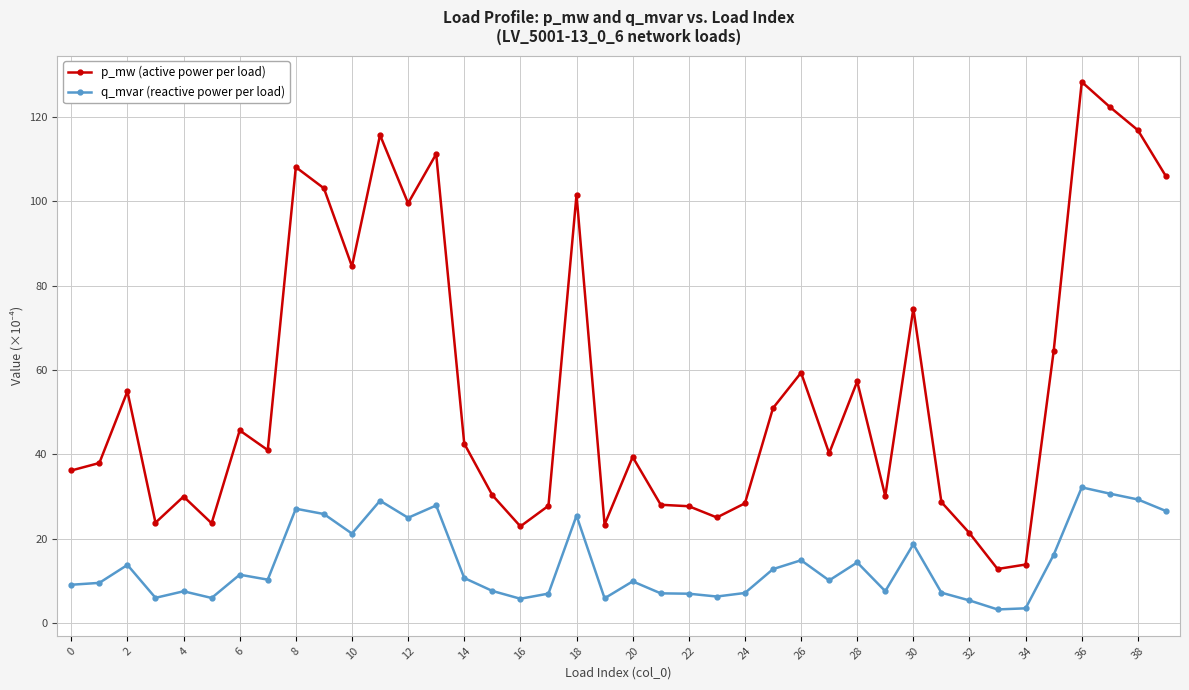

What is the lowest value of the q_mvar (reactive power per load) series?

3.2